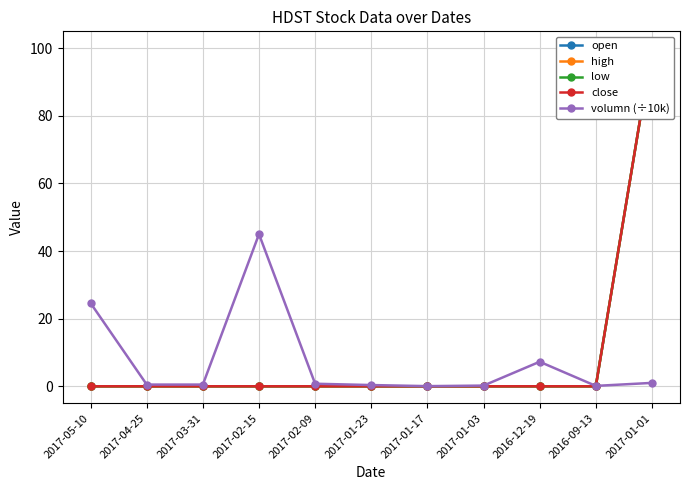

Is it true that high equals 0.0 at 2016-09-13?

True